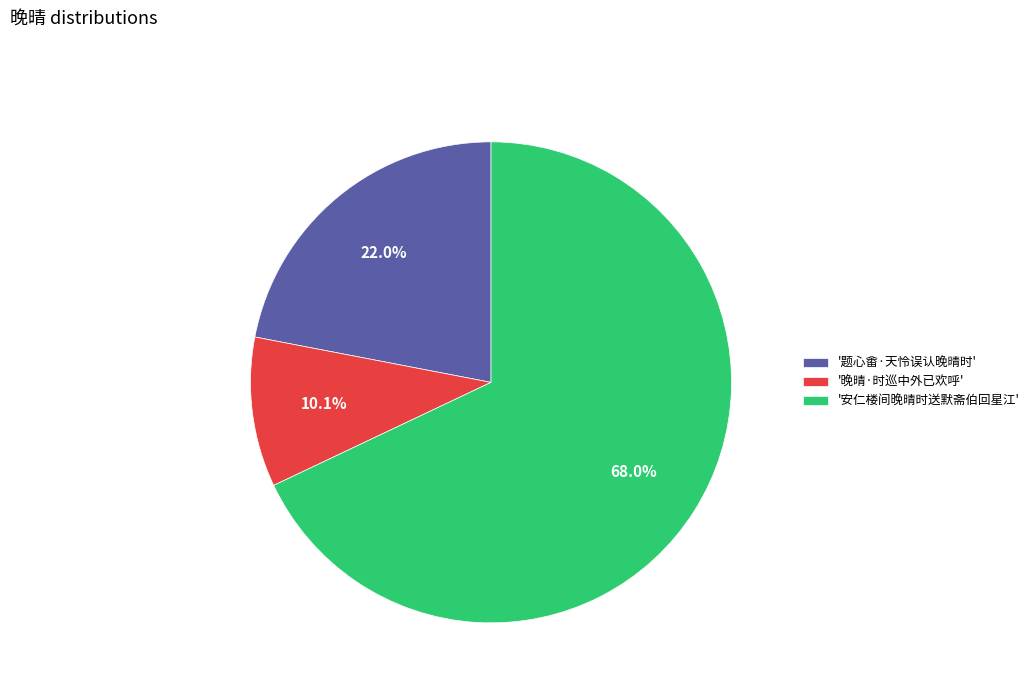

What percentage is NOT represented by '晚晴·时巡中外已欢呼'?

89.9%